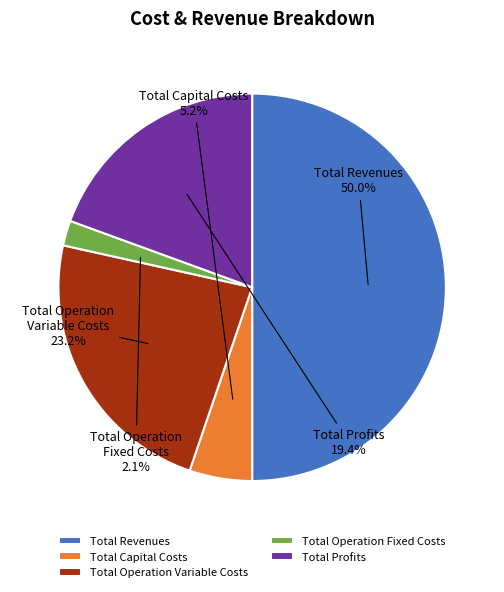

True or false: Total Profits accounts for 19% of the total.

True